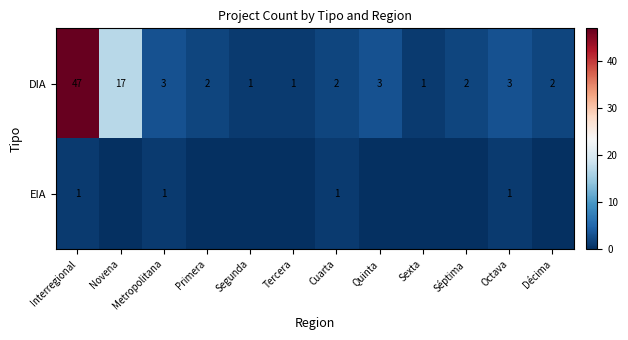

Between Metropolitana and Novena, which is larger?

Novena